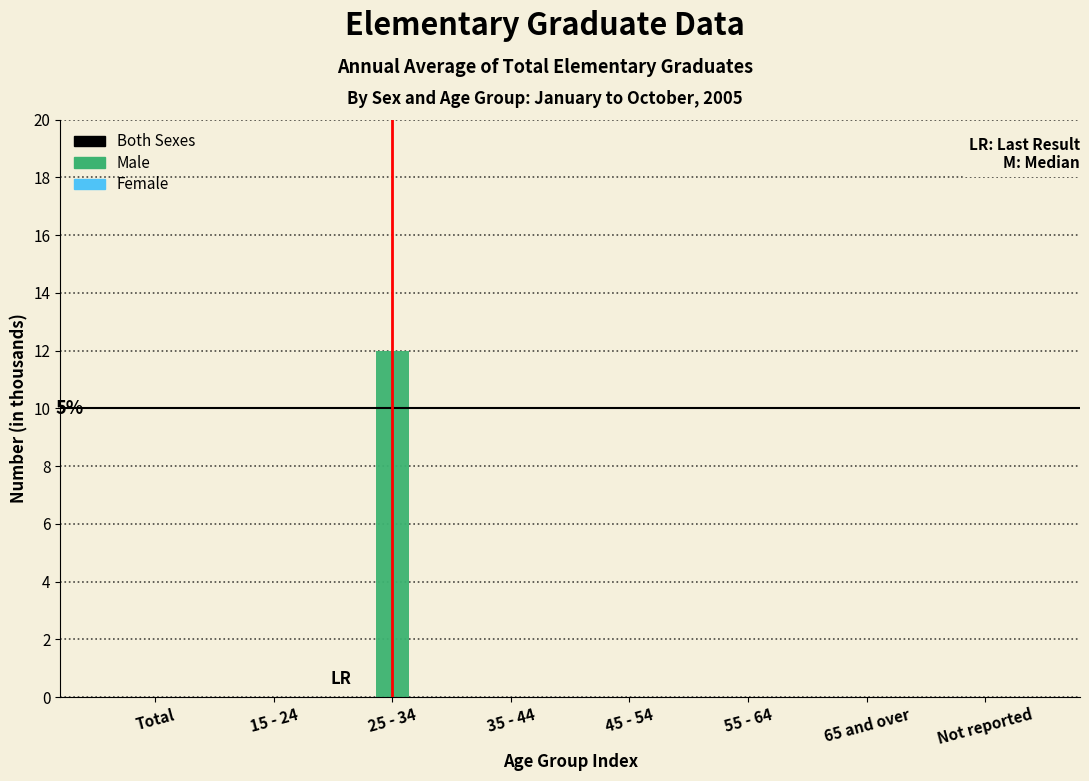

Reading left to right, list all the values displayed in this chart.

Total=0	15 - 24=0	25 - 34=12	35 - 44=0	45 - 54=0	55 - 64=0	65 and over=0	Not reported=0